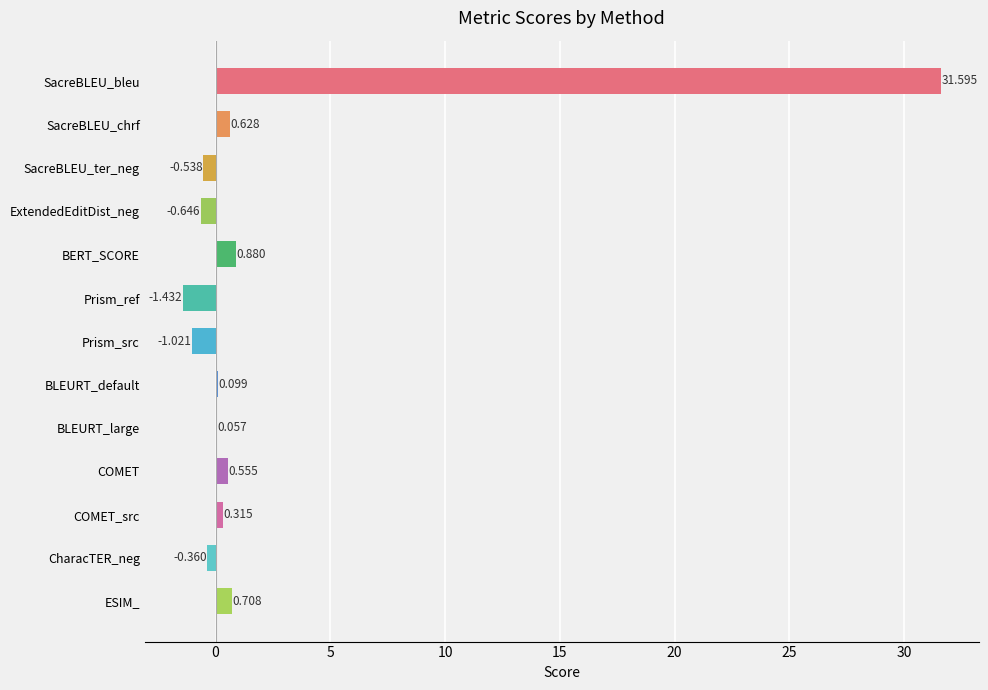

Which has a higher value, COMET_src or COMET?

COMET